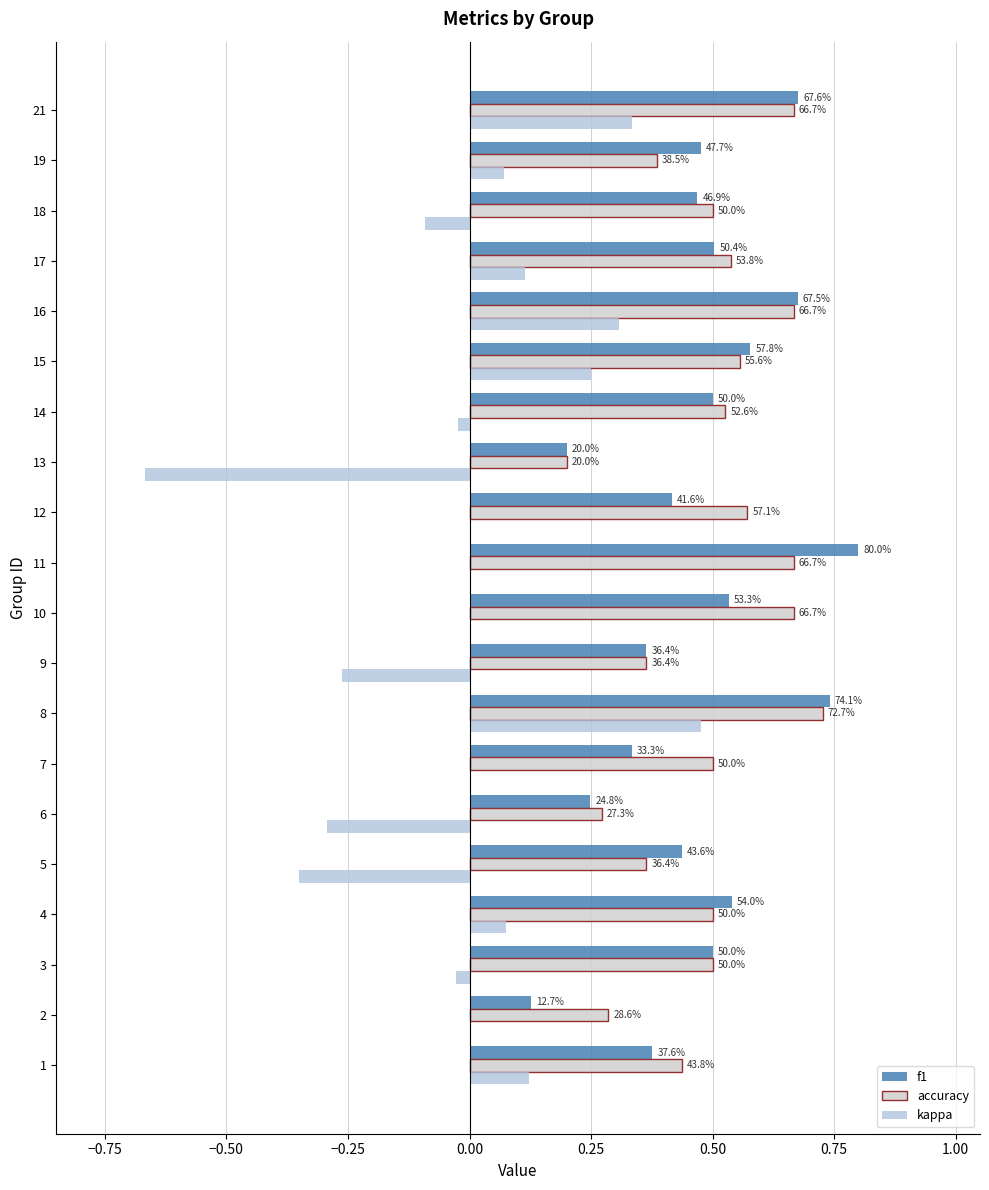

What is the average value of the f1 series?

0.5